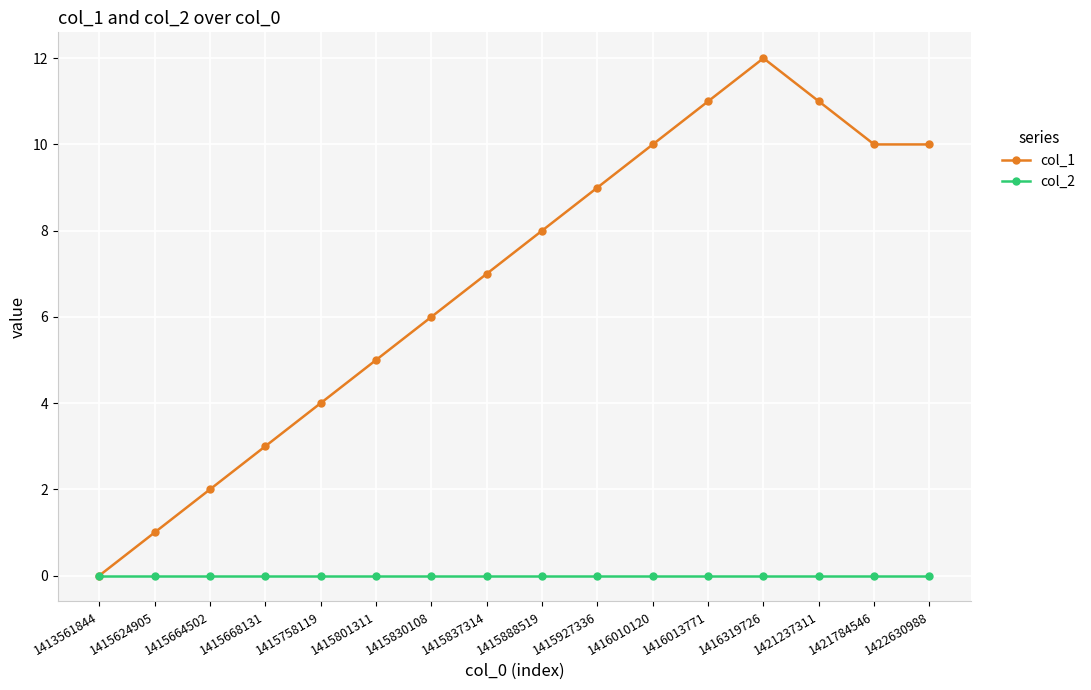

What is the greatest value displayed?

12